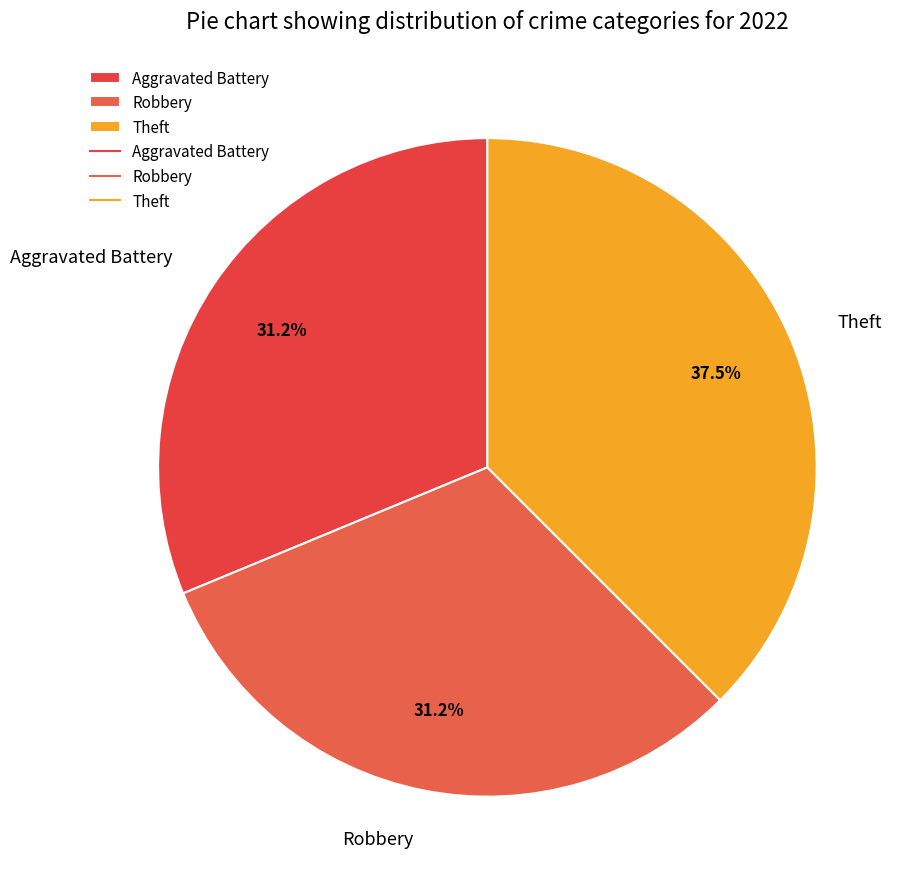

To the nearest percent, what portion does Robbery represent?

31%